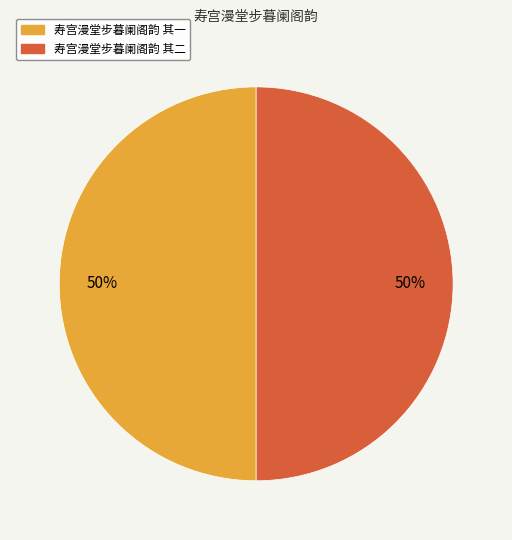

True or false: 寿宫漫堂步暮阑阁韵 其一 accounts for 50% of the total.

True